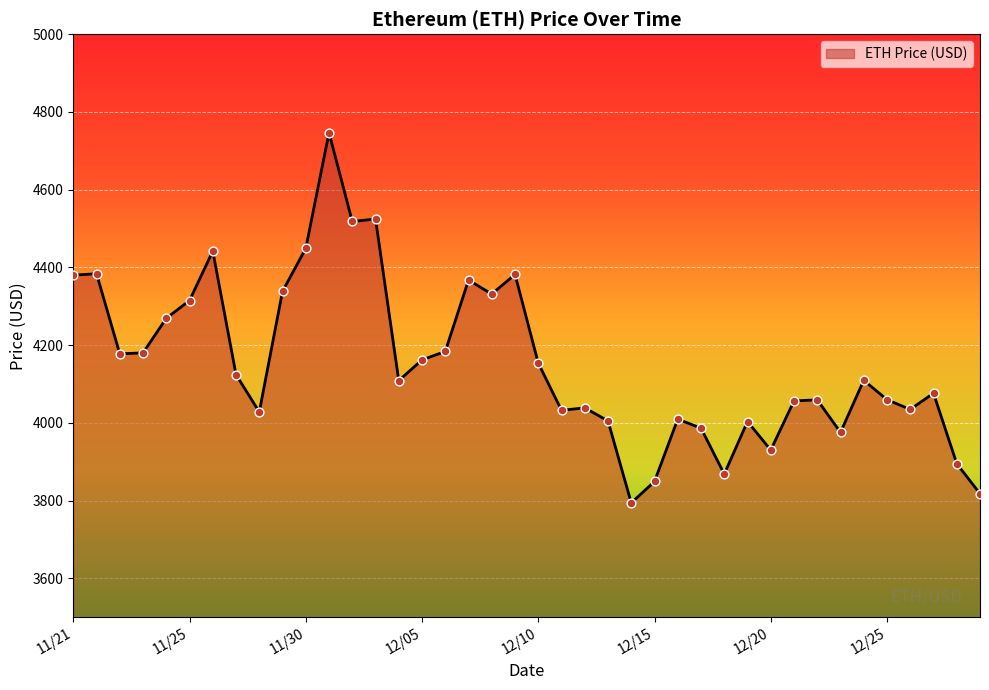

What is the difference between the maximum and minimum values?

952.1